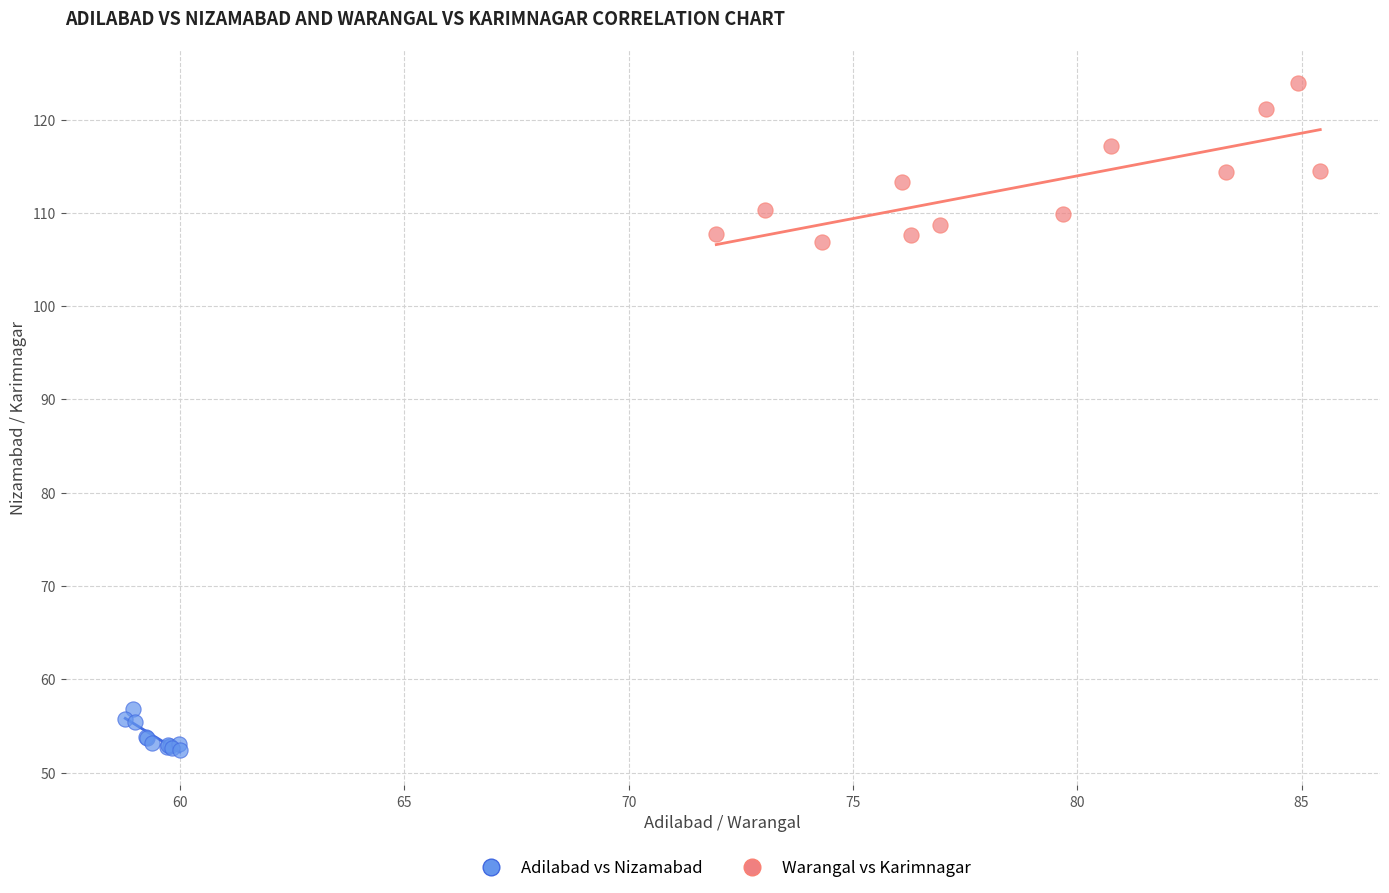

Which series has the widest spread of Y values?

Warangal vs Karimnagar